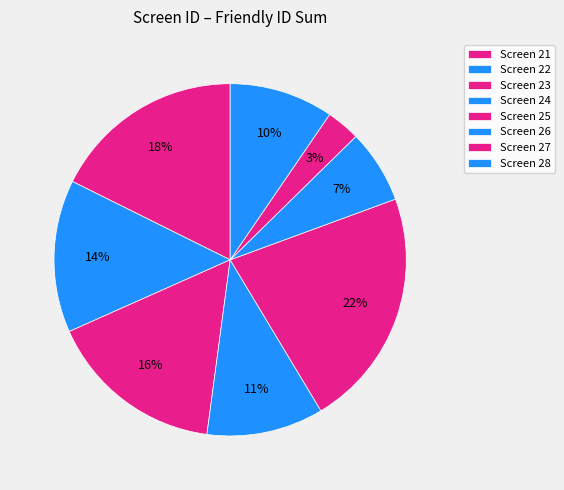

Is there any slice that represents more than half of the pie?

No